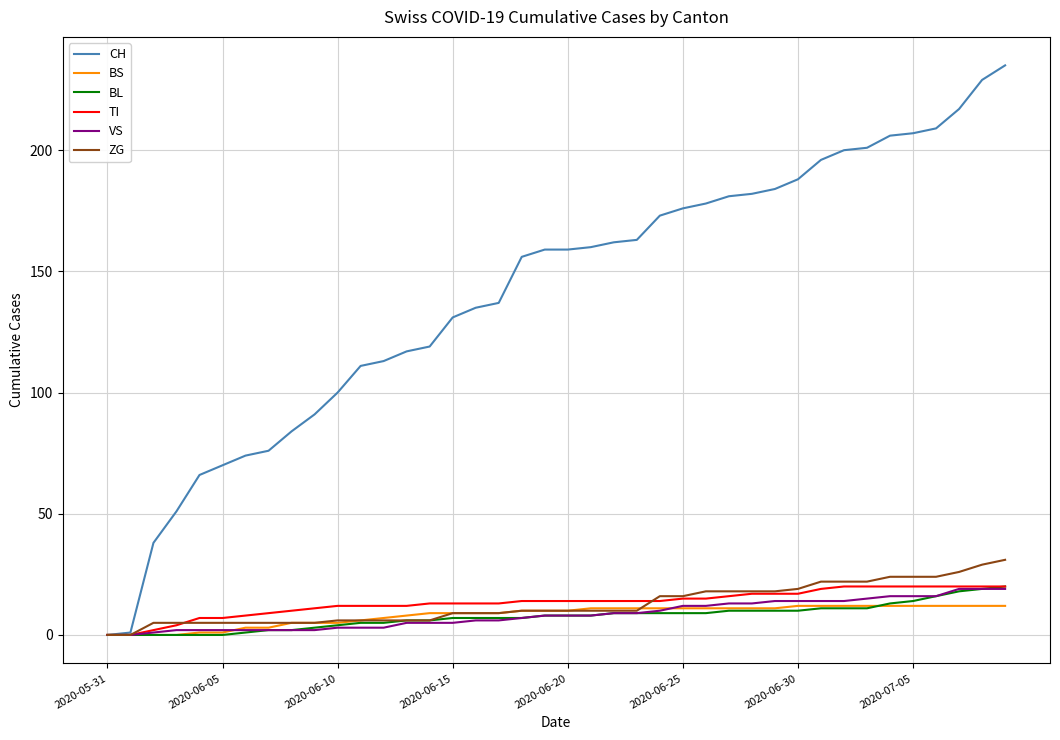

Which series has the largest total across all categories?

CH